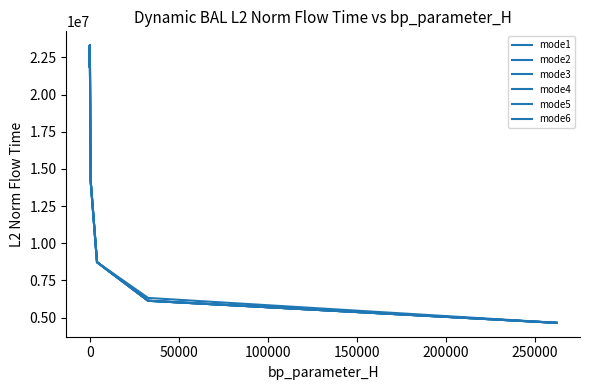

Does the chart have visible grid lines?

No